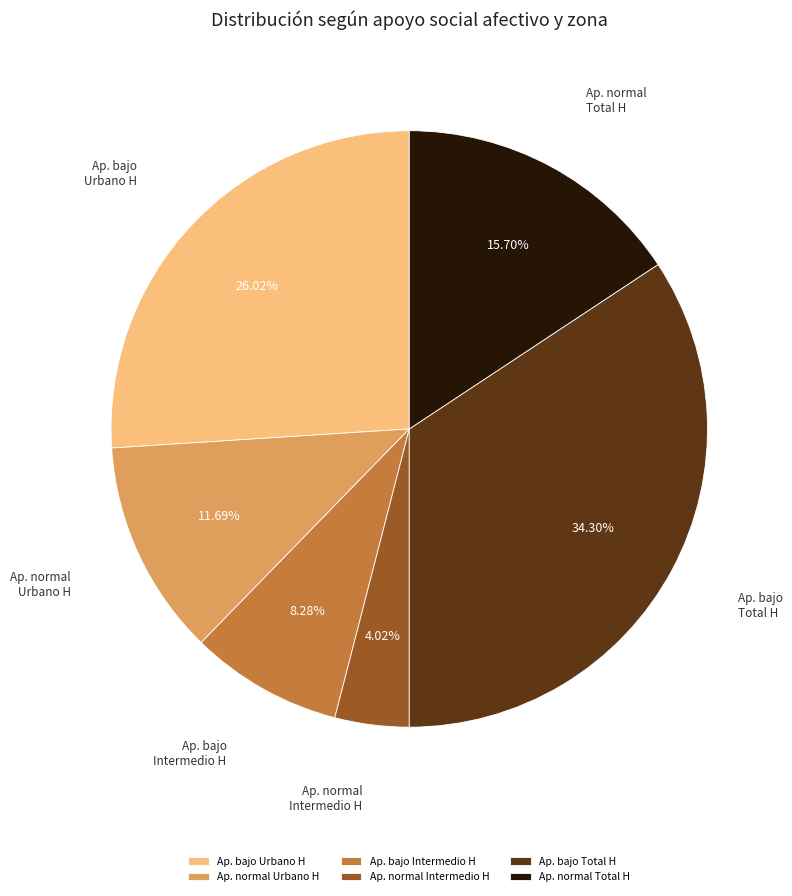

To the nearest percent, what is the difference between the largest and smallest slice percentages?

30%